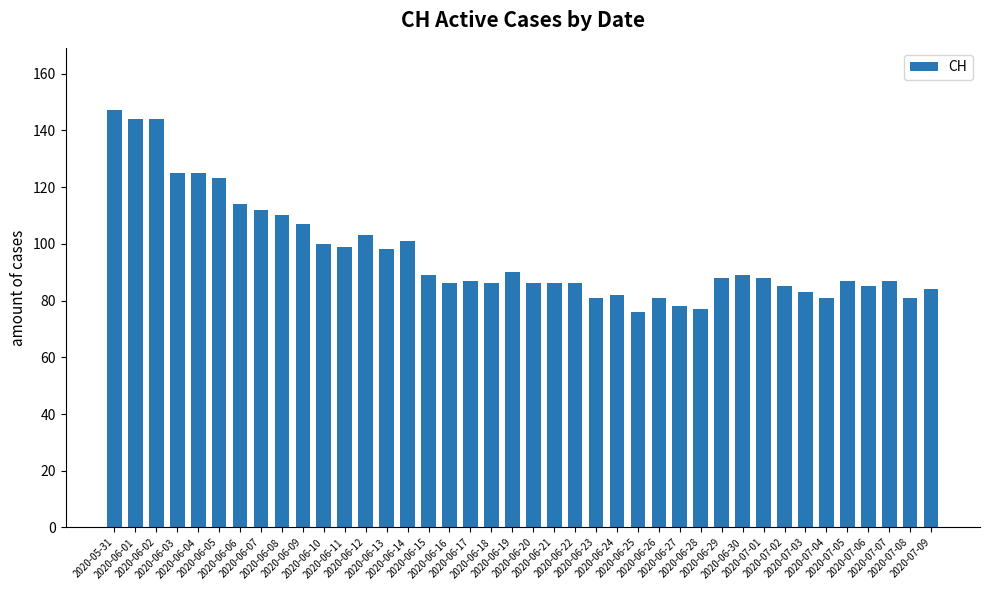

Reading right to left, what are all the values shown in this chart?

84	81	87	85	87	81	83	85	88	89	88	77	78	81	76	82	81	86	86	86	90	86	87	86	89	101	98	103	99	100	107	110	112	114	123	125	125	144	144	147